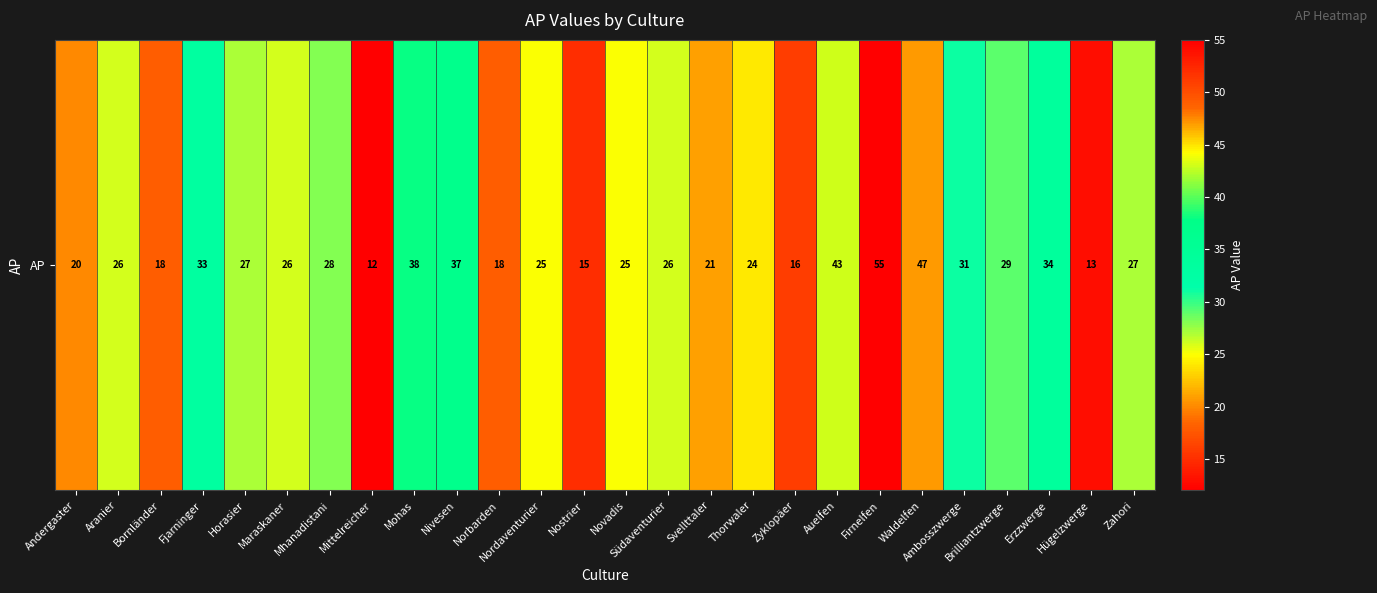

At which label is the value closest to 33?

Fjarninger